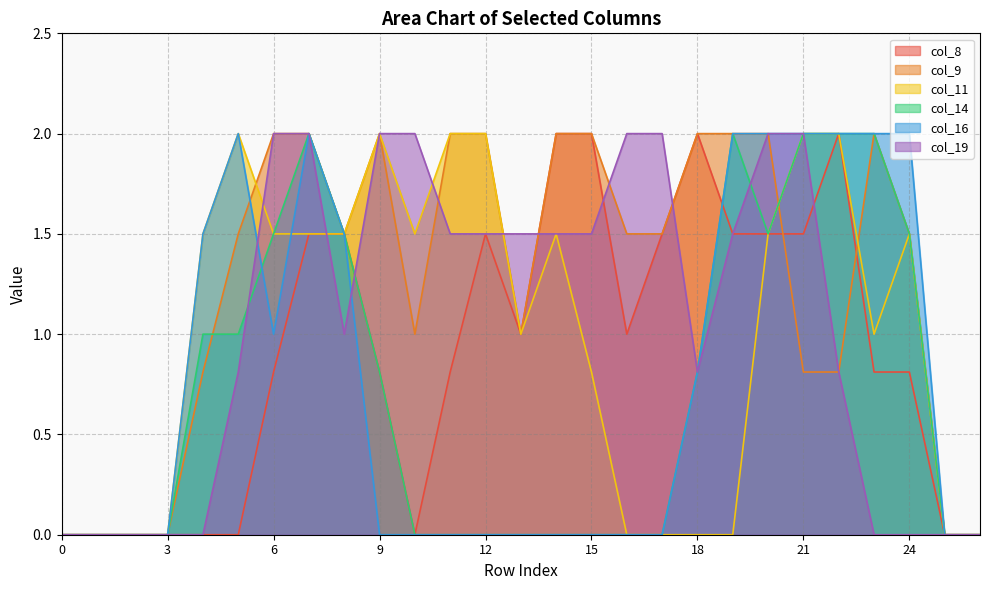

Between 2 and 8, which is larger?

8